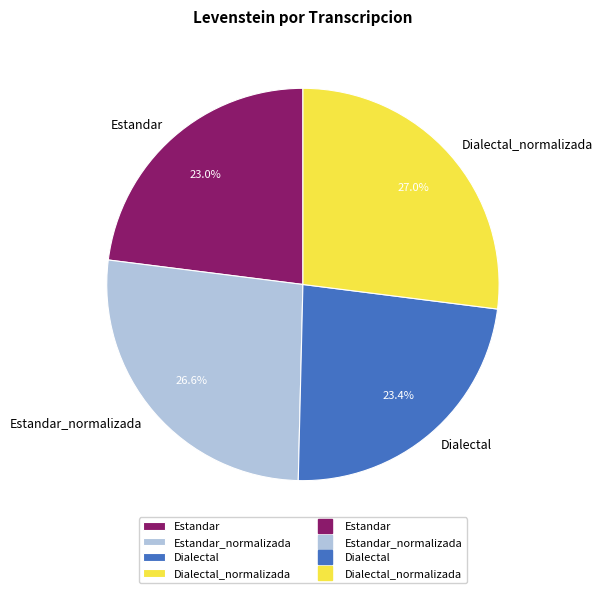

Approximately how many times larger is the value at Estandar compared to Estandar_normalizada?

0.9